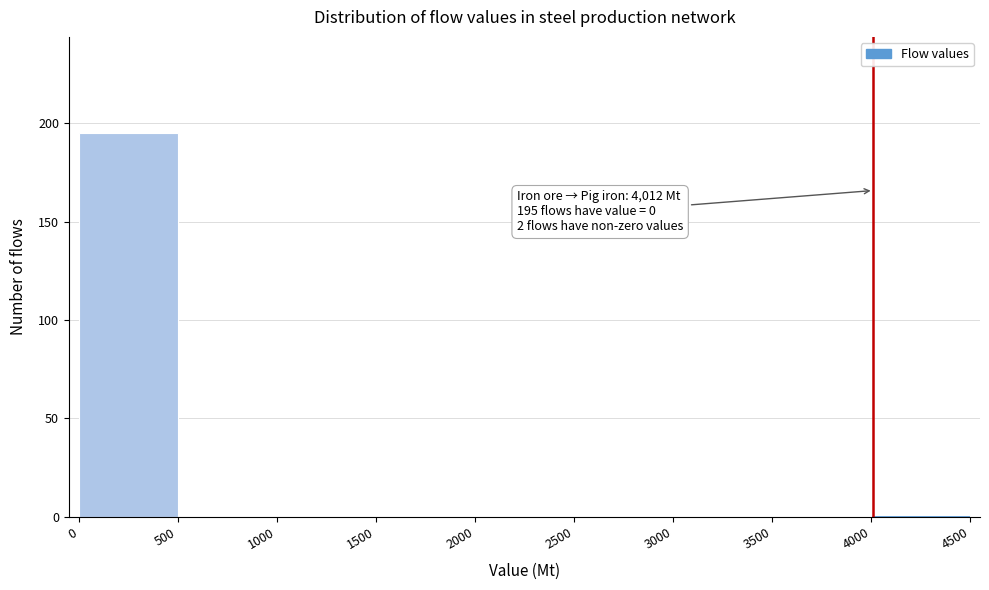

Which range on the x-axis has the tallest bar?

0 to 500